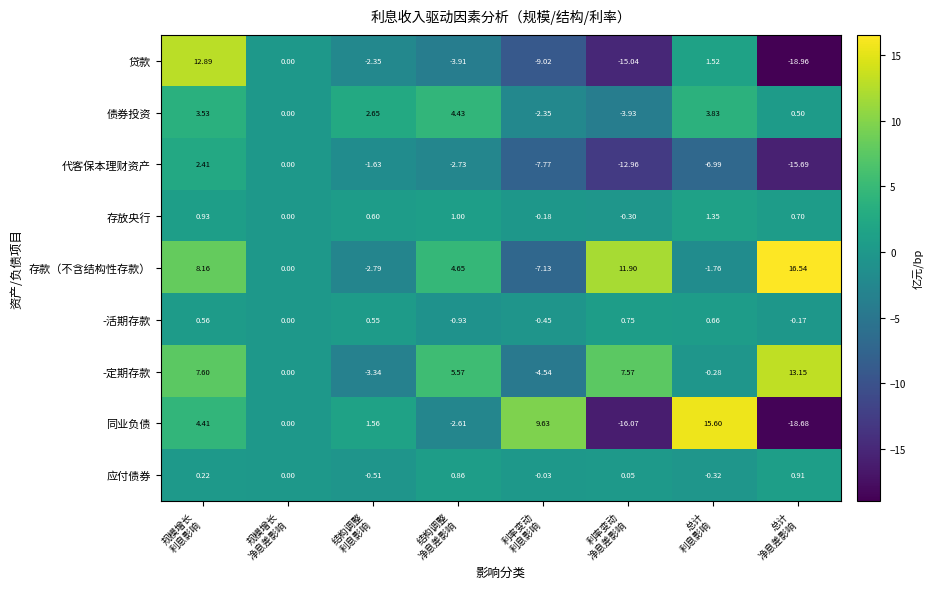

List the series in order of their peak value, highest first.

存款（不含结构性存款）, 同业负债, -定期存款, 贷款, 债券投资, 代客保本理财资产, 存放央行, 应付债券, -活期存款